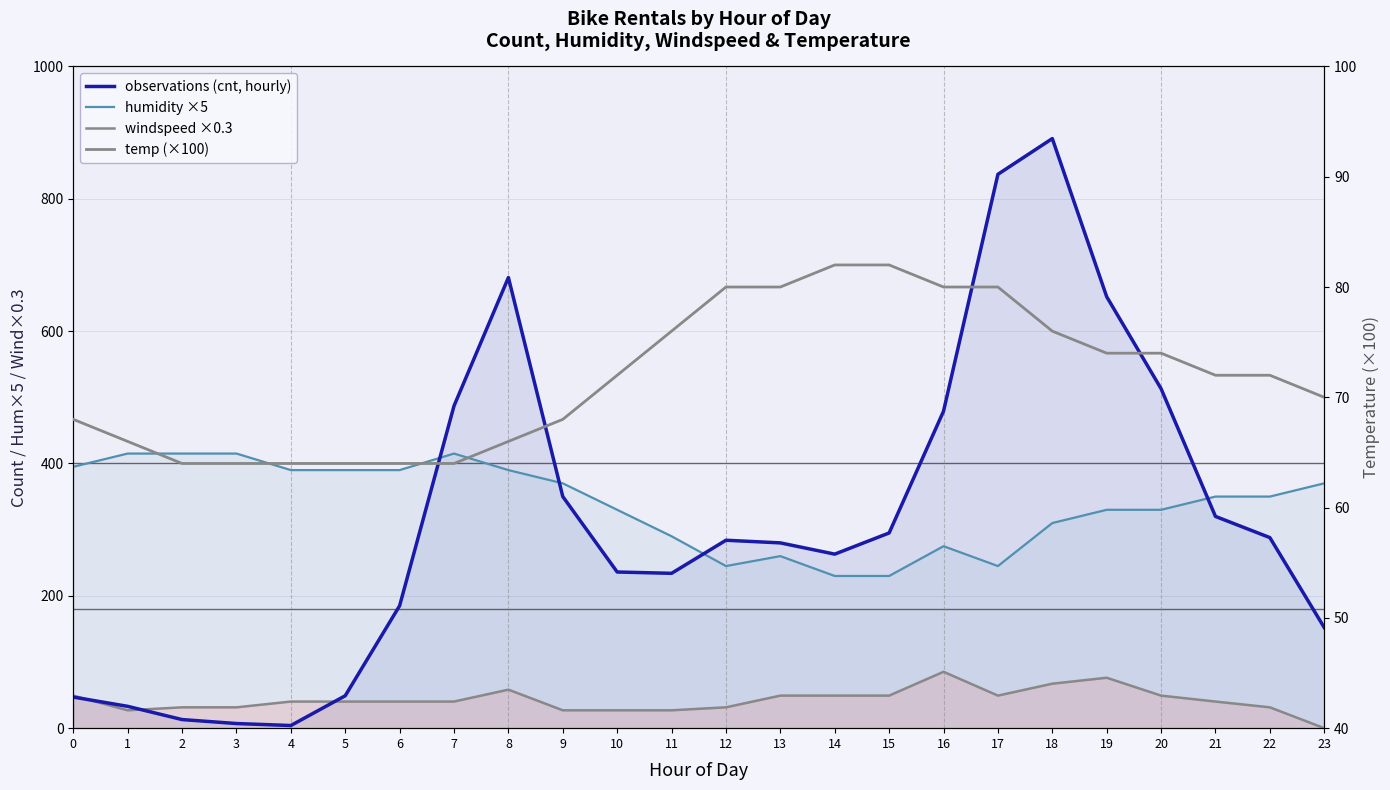

Which category has the highest value across all series?

18